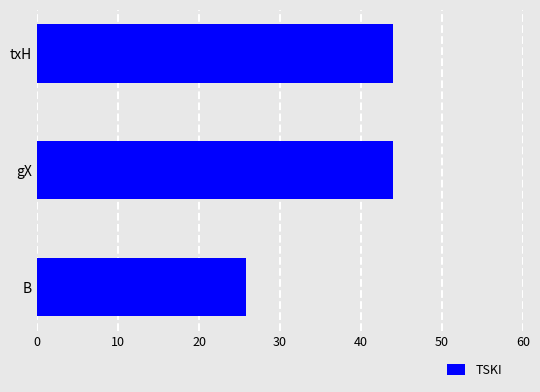

What is the difference between the maximum and minimum values?

18.1